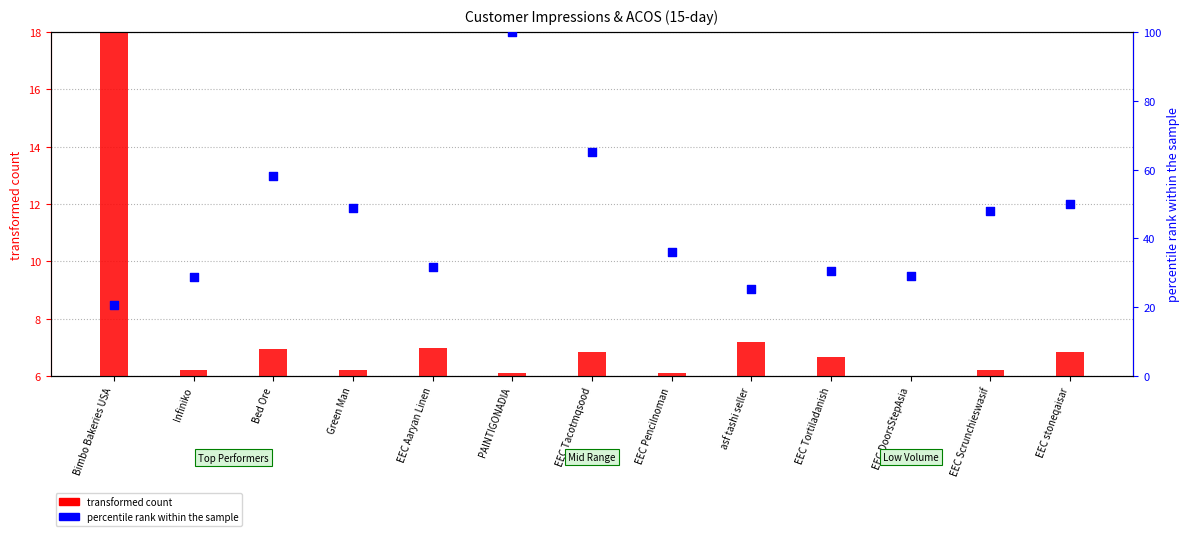

At how many categories does at least one series exceed 65?

2